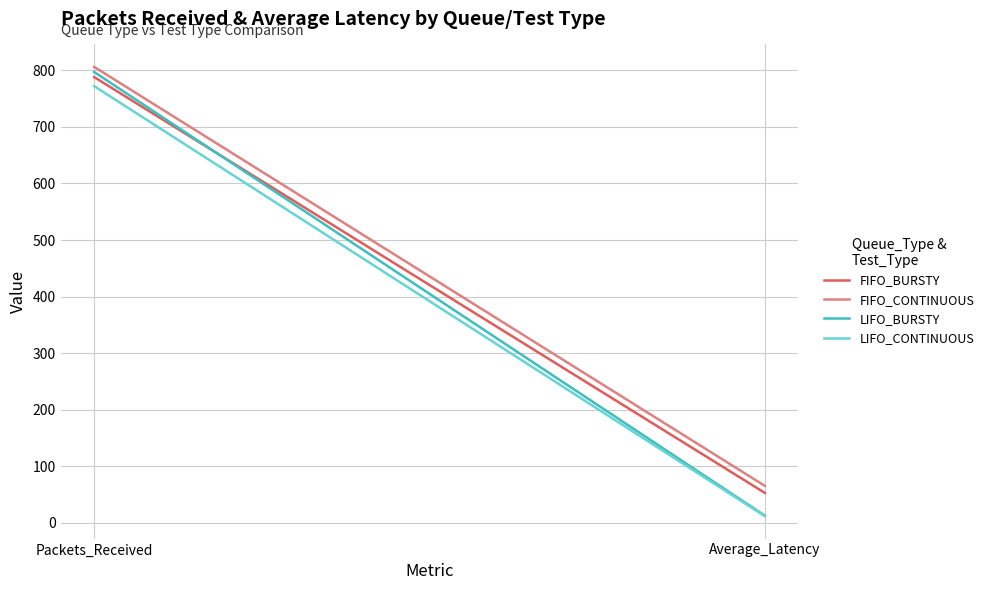

List the labels in order of FIFO_CONTINUOUS value, largest first.

Packets_Received, Average_Latency